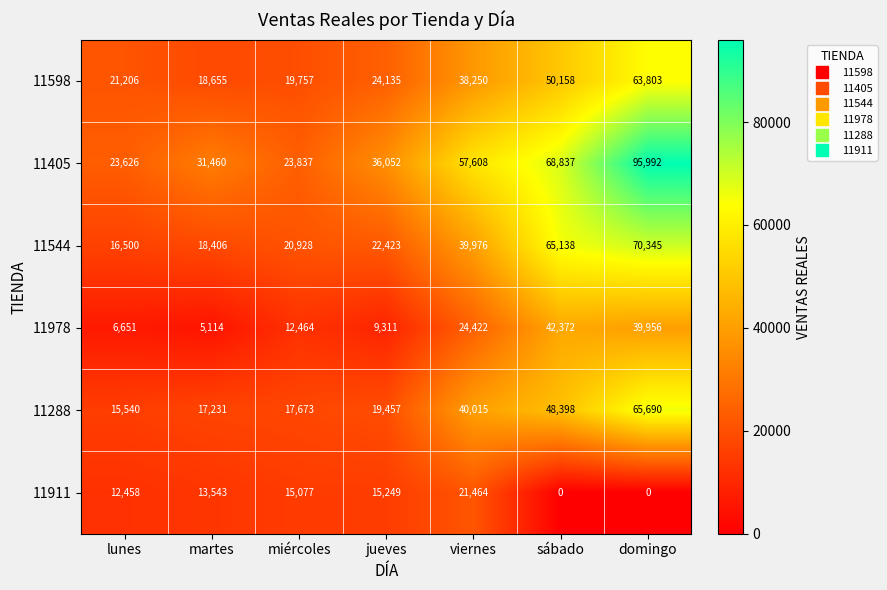

What is the sum of the 11598 values at sábado and jueves?

74293